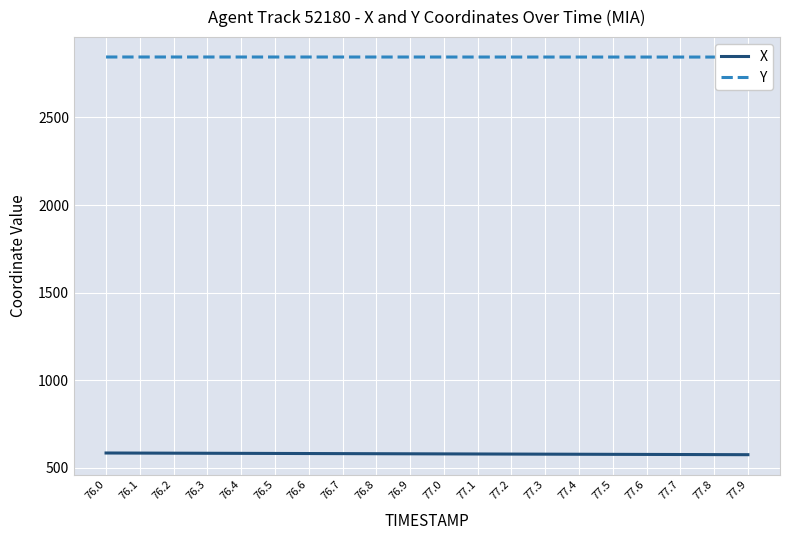

What is the value of the X point at the 6th from the left?

582.3